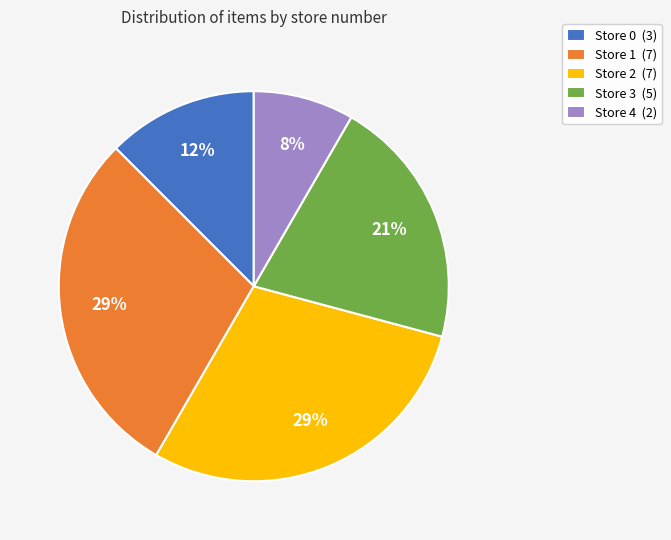

What percentage is the Store 1 slice, to the nearest percent?

29%